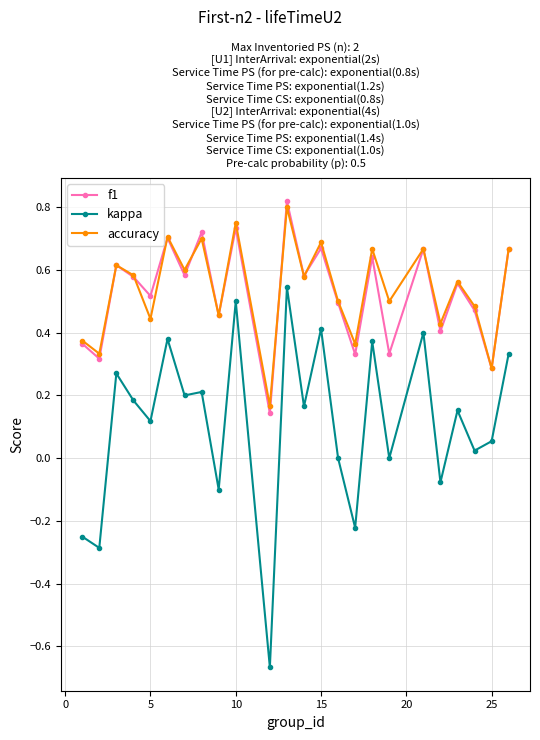

True or false: accuracy has more than 1 interior local peaks.

True